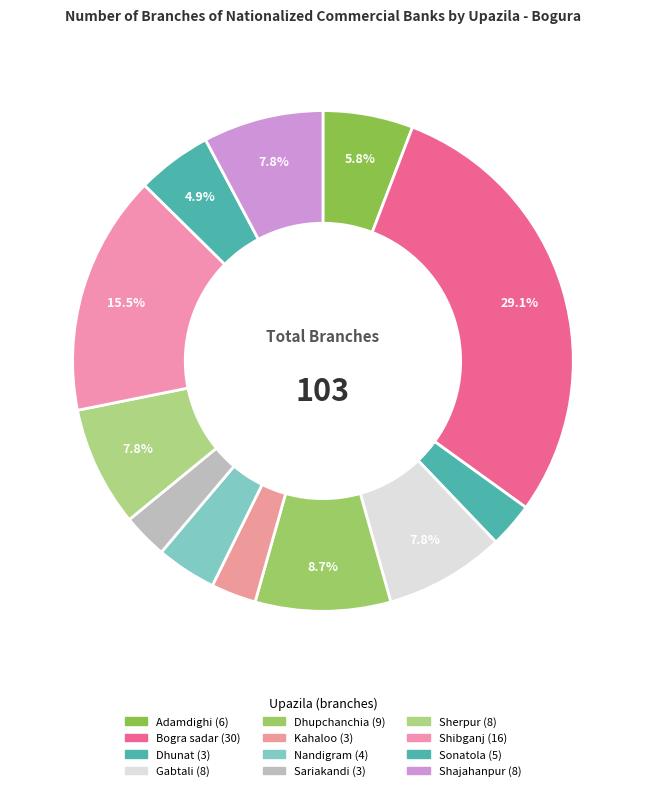

What is the largest slice in the pie chart?

Bogra sadar